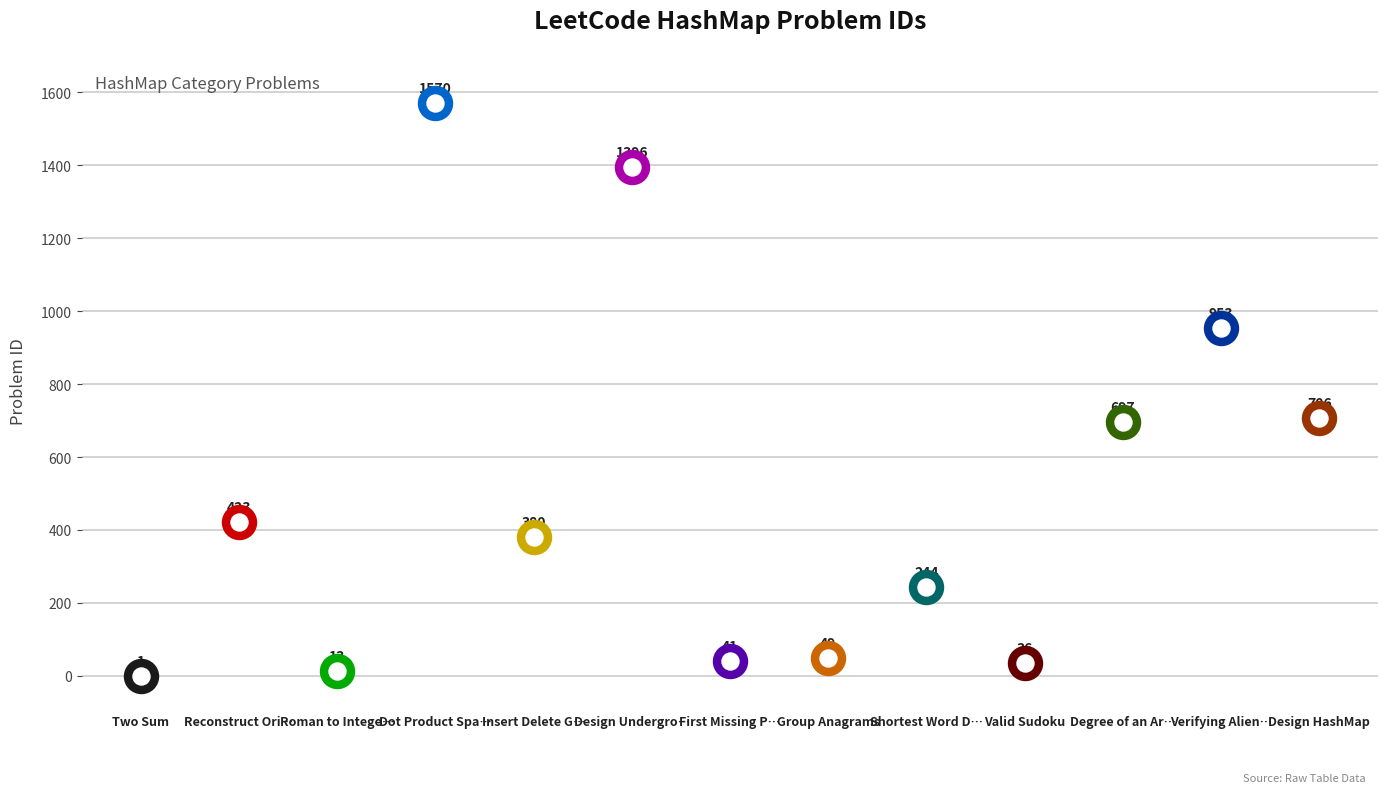

Approximately how many times larger is the value at Shortest Word Distance II compared to Degree of an Array?

0.4